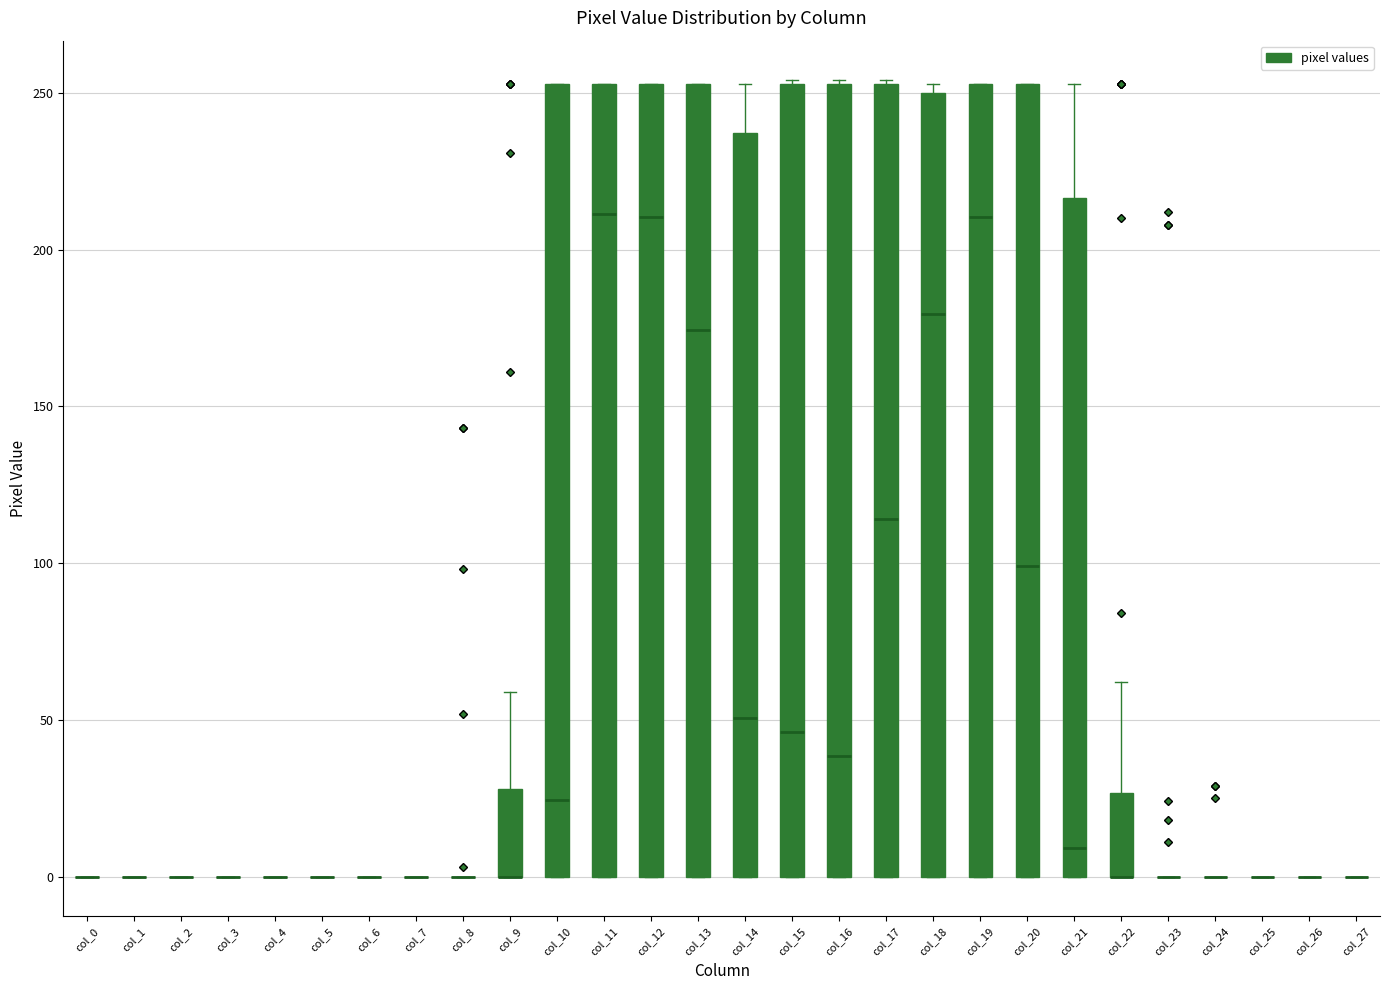

Reading left to right, transcribe this box plot: for each box, give where its median line is, the range the box spans, and where its two whiskers end, as read against the y-axis. The values are not printed on the chart, so give them approximately, as read against the axis.

col_0: box collapsed to a line at 0, whiskers 0 to 0
col_1: box collapsed to a line at 0, whiskers 0 to 0
col_2: box collapsed to a line at 0, whiskers 0 to 0
col_3: box collapsed to a line at 0, whiskers 0 to 0
col_4: box collapsed to a line at 0, whiskers 0 to 0
col_5: box collapsed to a line at 0, whiskers 0 to 0
col_6: box collapsed to a line at 0, whiskers 0 to 0
col_7: box collapsed to a line at 0, whiskers 0 to 0
col_8: box collapsed to a line at 0, whiskers 0 to 0
col_9: median 0 (drawn on the box's lower edge), box 0 to 30, whiskers 0 to 60
col_10: median 25, box 0 to 255, whiskers 0 to 255
col_11: median 210, box 0 to 255, whiskers 0 to 255
col_12: median 210, box 0 to 255, whiskers 0 to 255
col_13: median 175, box 0 to 255, whiskers 0 to 255
col_14: median 50, box 0 to 235, whiskers 0 to 255
col_15: median 45, box 0 to 255, whiskers 0 to 255
col_16: median 40, box 0 to 255, whiskers 0 to 255
col_17: median 115, box 0 to 255, whiskers 0 to 255
col_18: median 180, box 0 to 250, whiskers 0 to 255
col_19: median 210, box 0 to 255, whiskers 0 to 255
col_20: median 100, box 0 to 255, whiskers 0 to 255
col_21: median 10, box 0 to 215, whiskers 0 to 255
col_22: median 0 (drawn on the box's lower edge), box 0 to 25, whiskers 0 to 60
col_23: box collapsed to a line at 0, whiskers 0 to 0
col_24: box collapsed to a line at 0, whiskers 0 to 0
col_25: box collapsed to a line at 0, whiskers 0 to 0
col_26: box collapsed to a line at 0, whiskers 0 to 0
col_27: box collapsed to a line at 0, whiskers 0 to 0